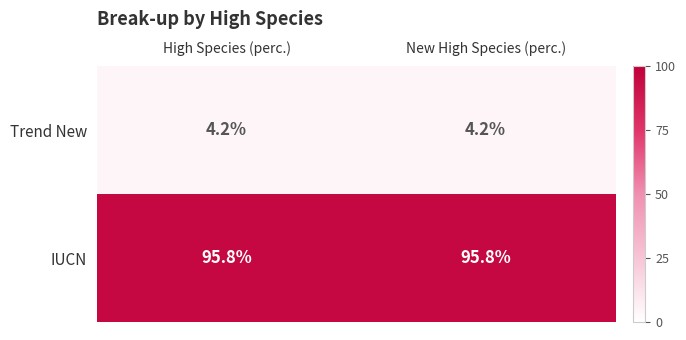

Is the value of IUCN at High Species (perc.) greater than the value of Trend New at New High Species (perc.)?

Yes